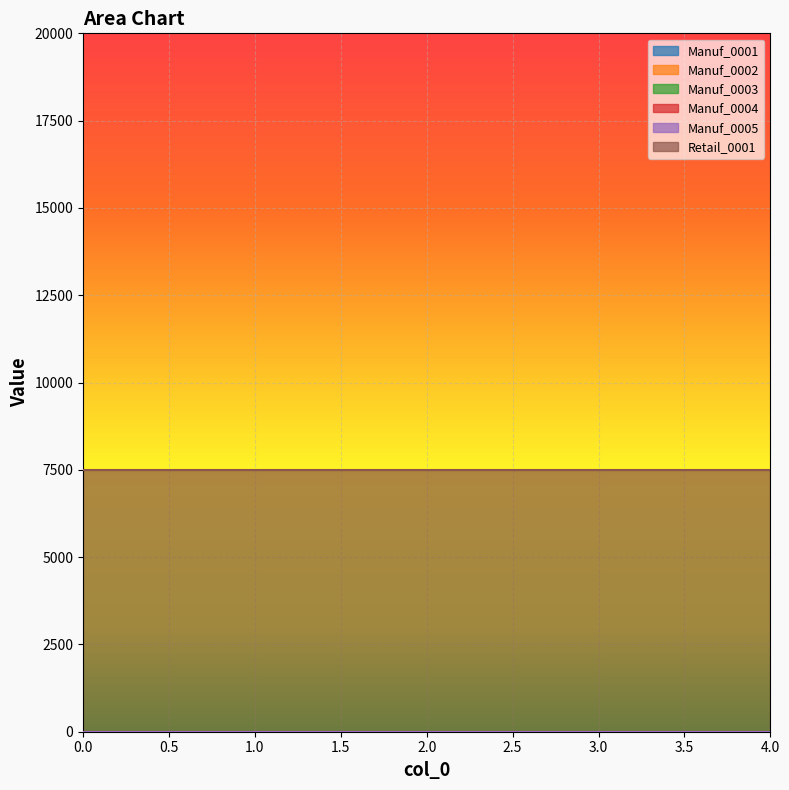

Which series has the largest total across all categories?

Retail_0001